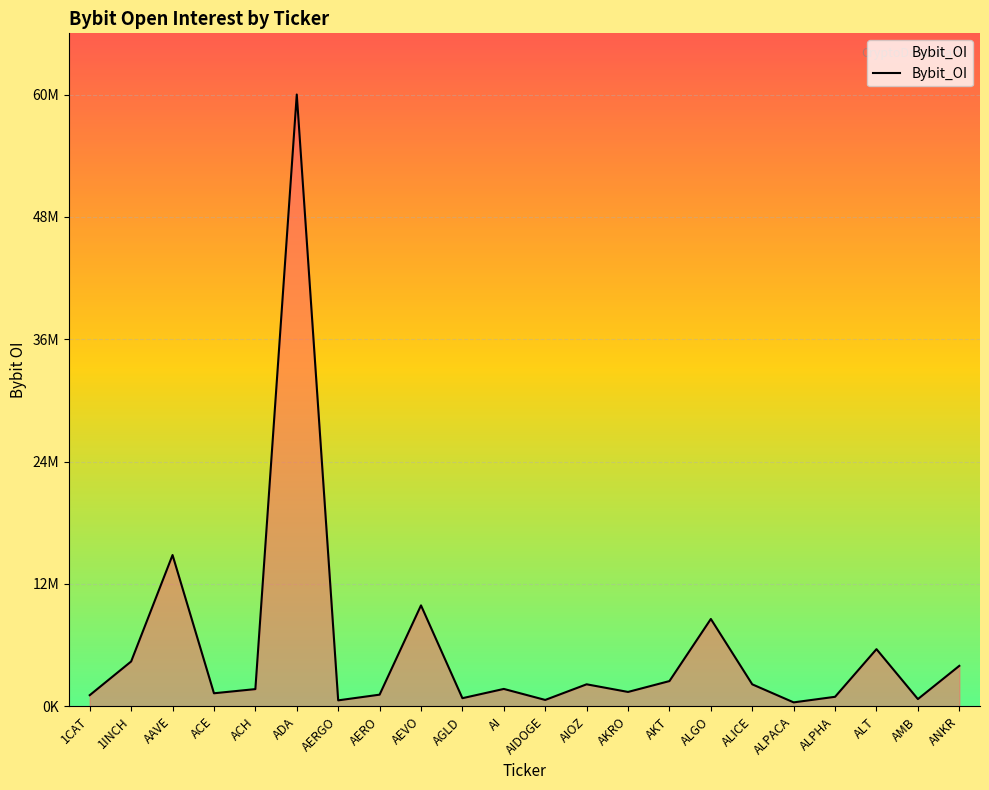

Does the chart have visible grid lines?

Yes